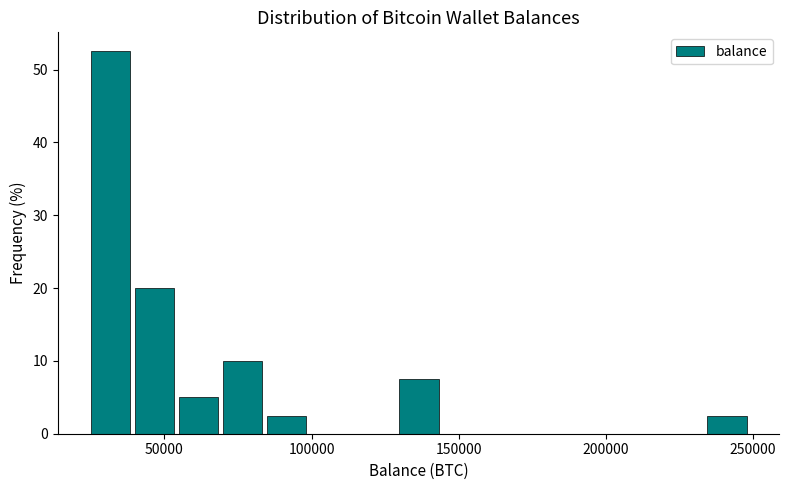

Around what value on the x-axis is the tallest bar? Give the approximate position of its centre, as read against the axis.

30000